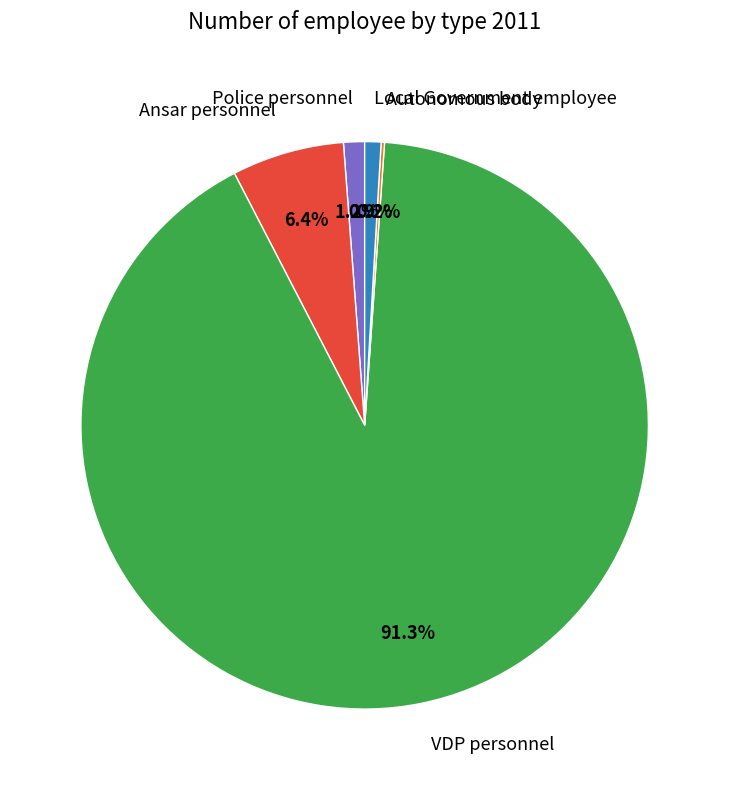

Which slice is the largest?

VDP personnel